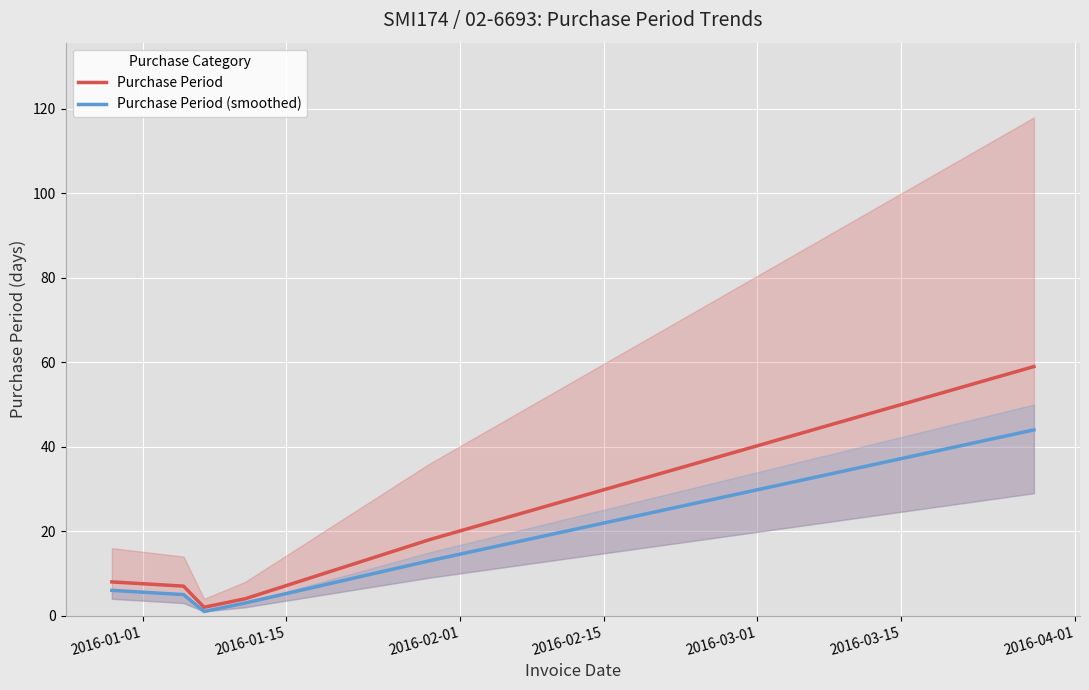

Reading left to right, list all the values displayed in this chart.

Purchase Period: 8	7	2	4	18	59
Purchase Period (smoothed): 6	5	1	3	13	44